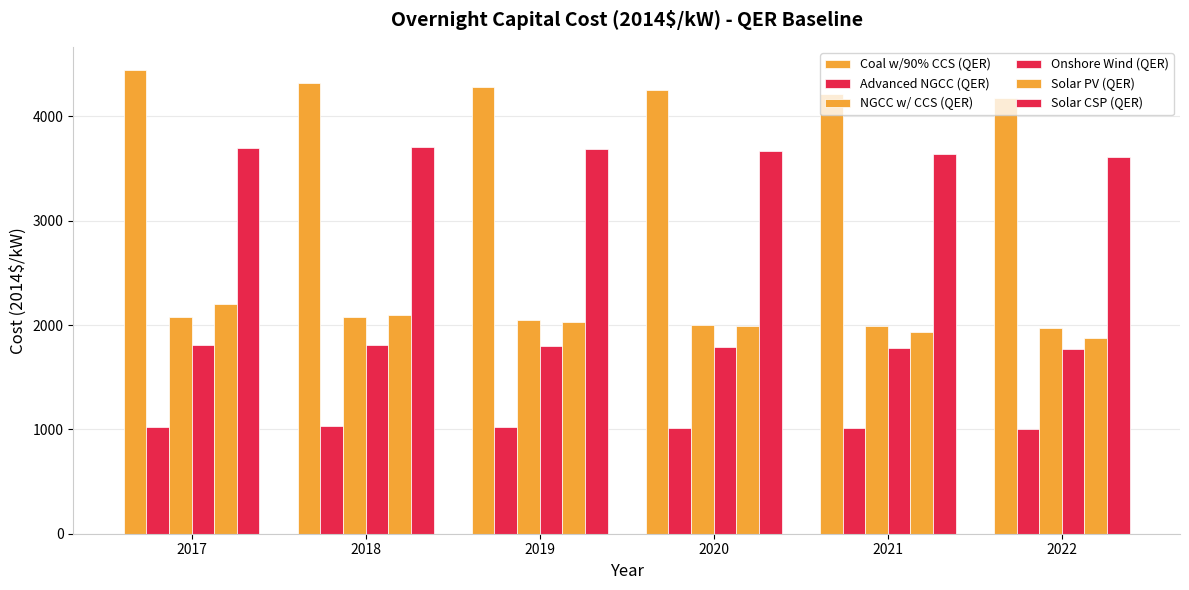

Read the Solar CSP (QER) value at 2022.

3610.7